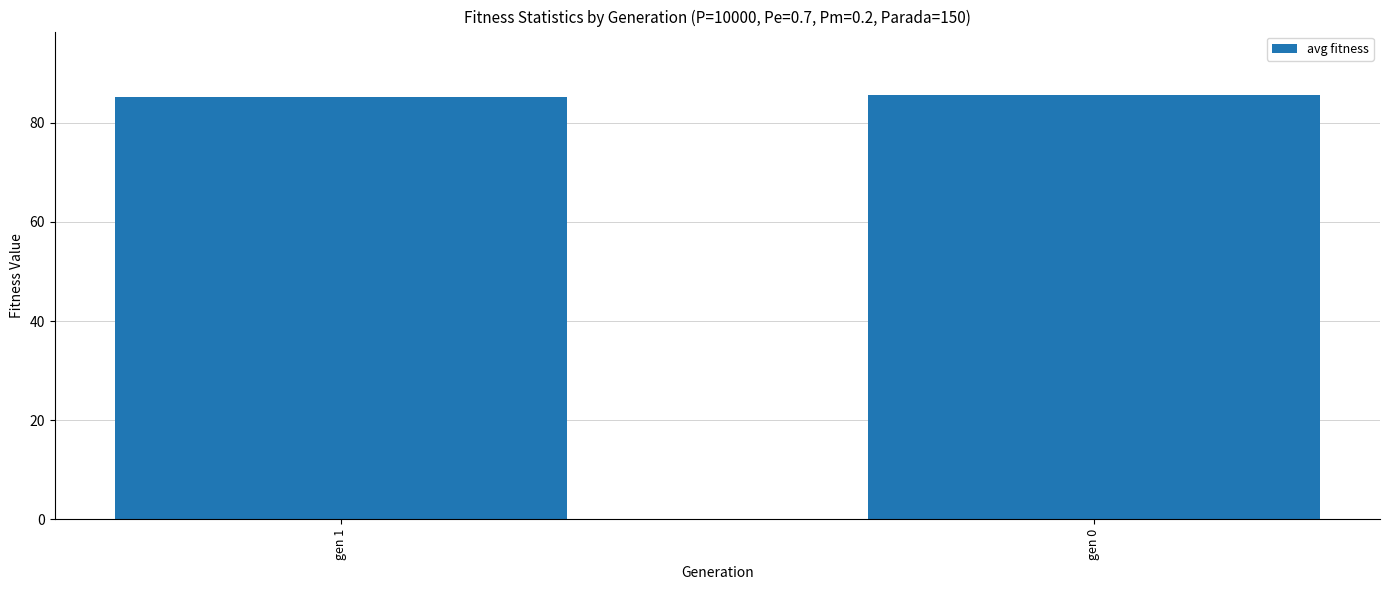

How many bars are there in total?

2